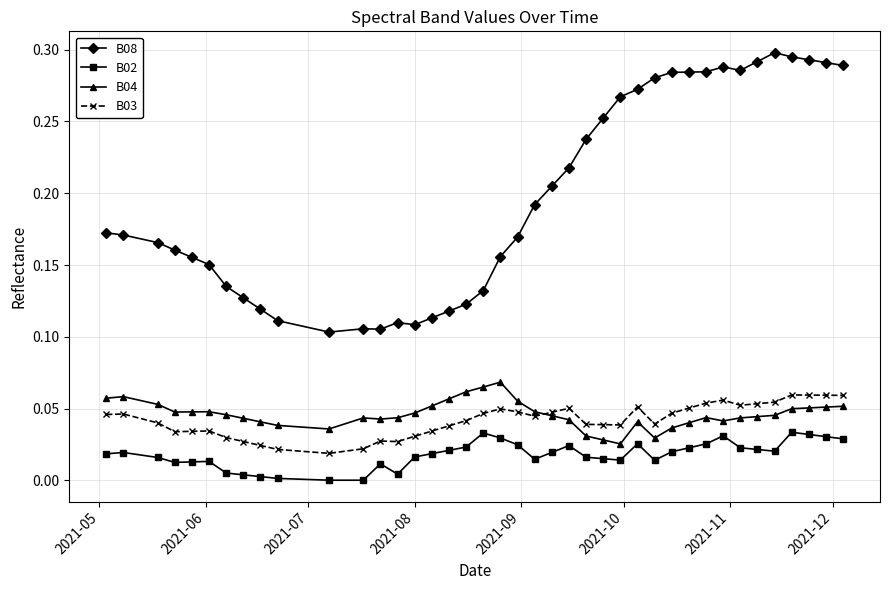

True or false: B02 and B08 cross at least once.

False